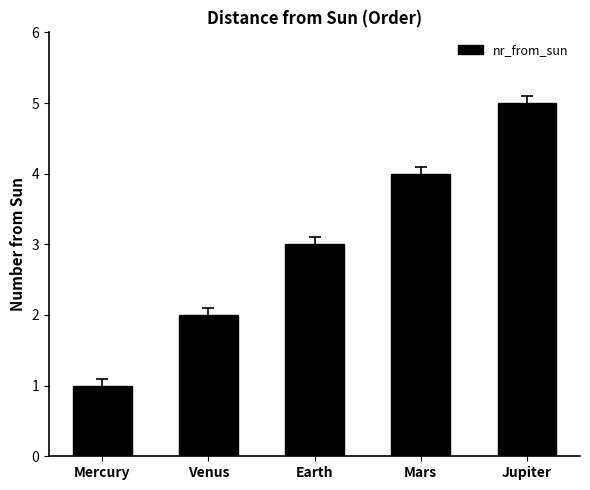

Is it true that the value at Mars is 4?

True